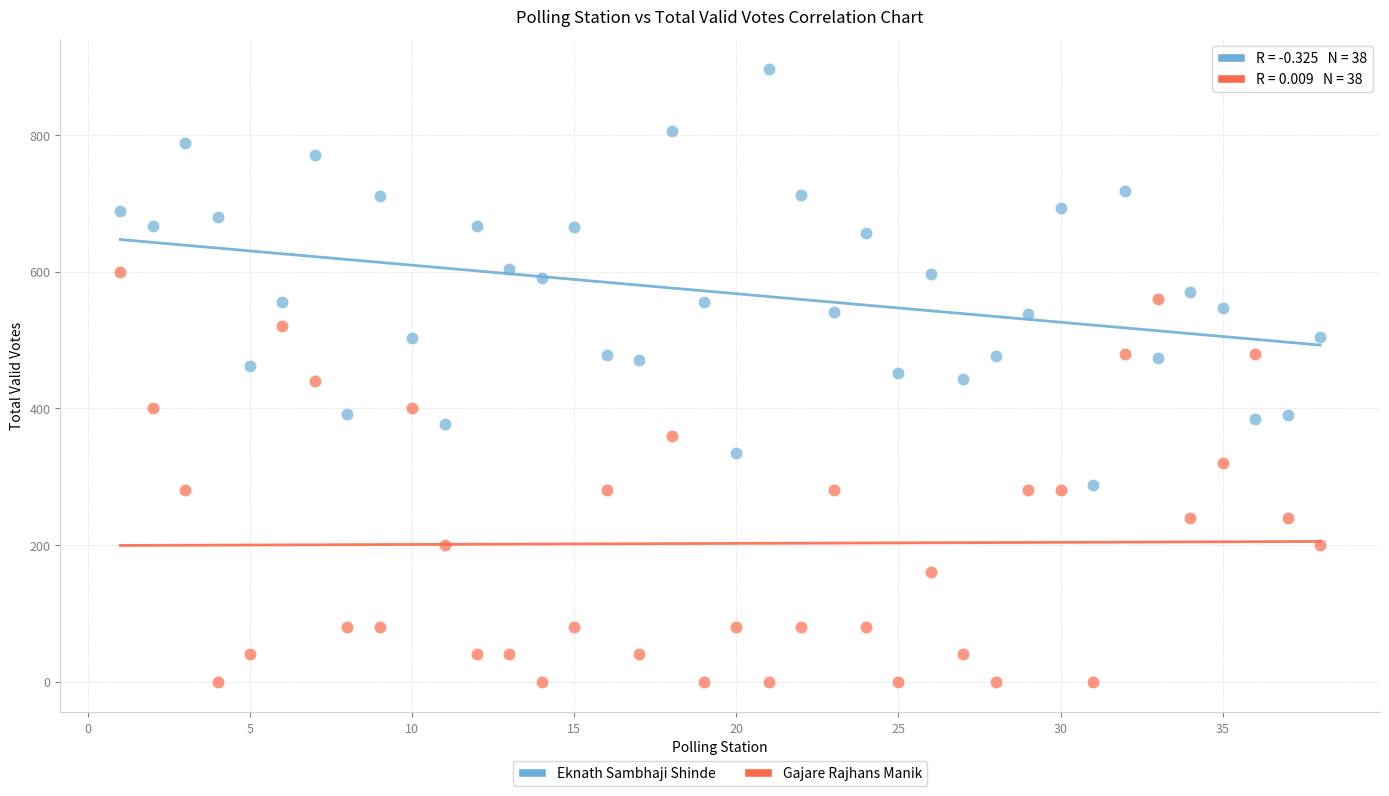

Across all data points, what is the range of Y values (max minus min)?

896